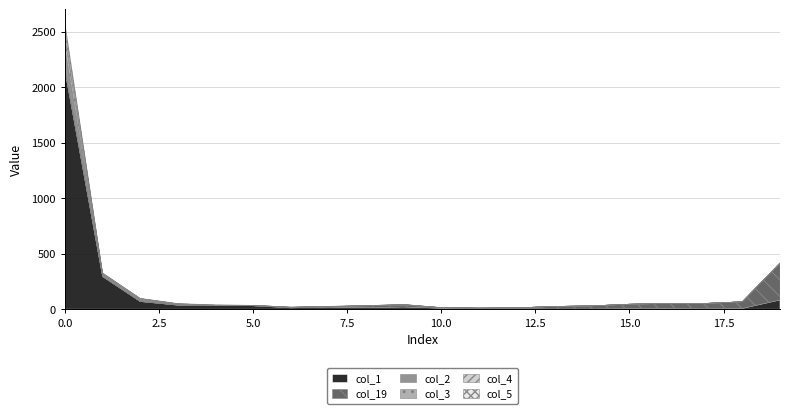

What is the total value across all series at 3?

51